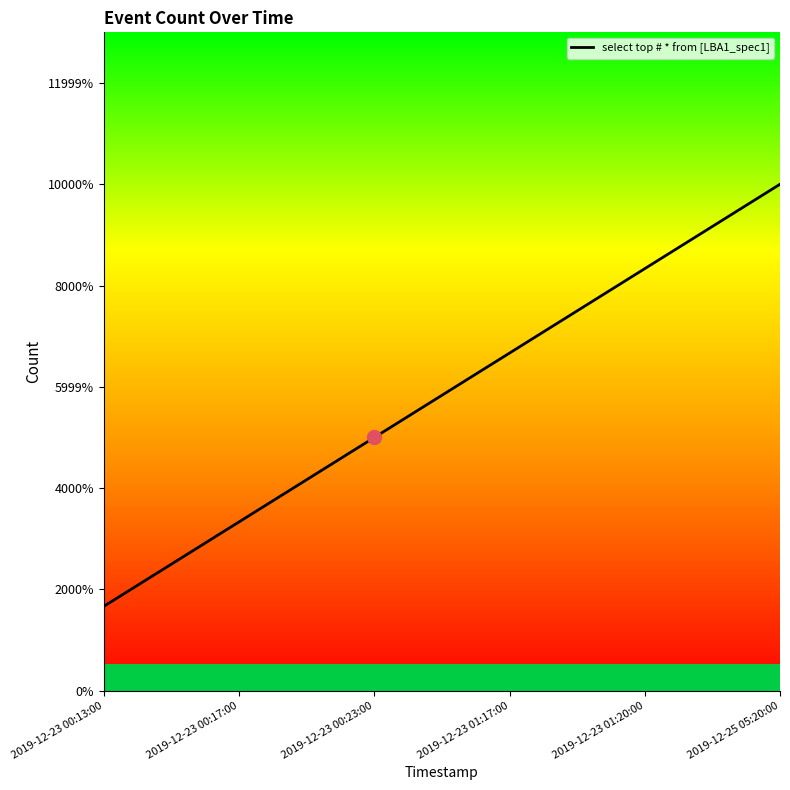

Rank the categories by value from lowest to highest.

2019-12-23 00:13:00, 2019-12-23 00:17:00, 2019-12-23 00:23:00, 2019-12-23 01:17:00, 2019-12-23 01:20:00, 2019-12-25 05:20:00